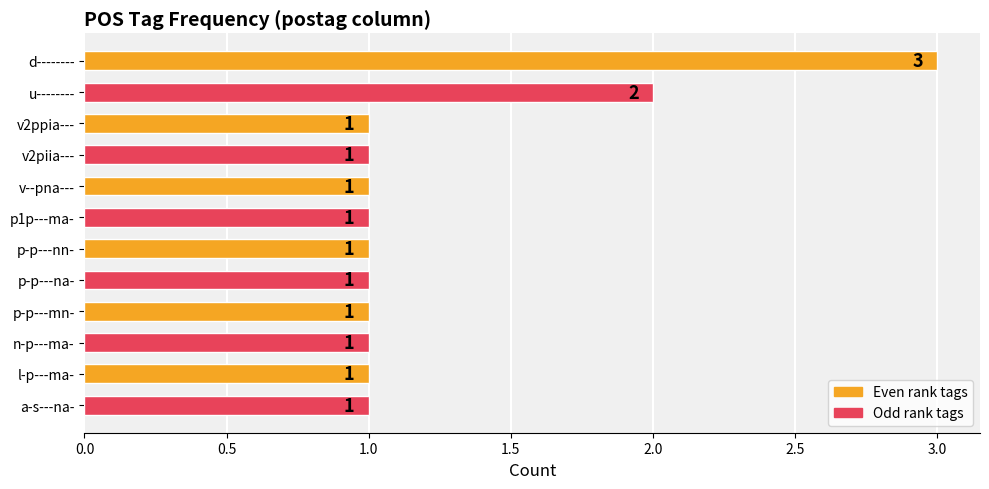

What is the average value?

1